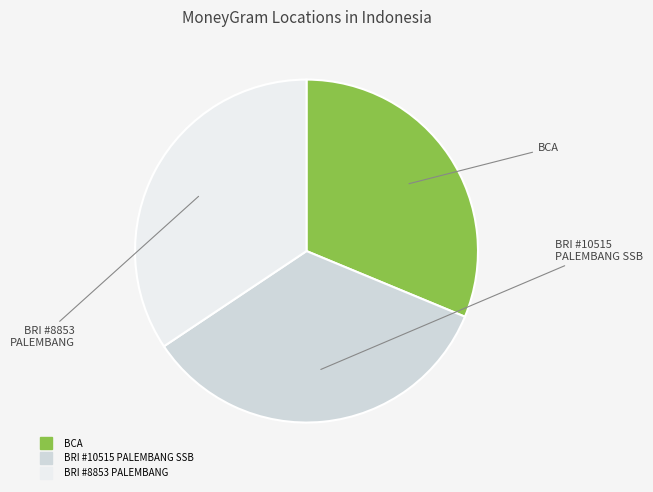

Is there any slice that represents more than half of the pie?

No